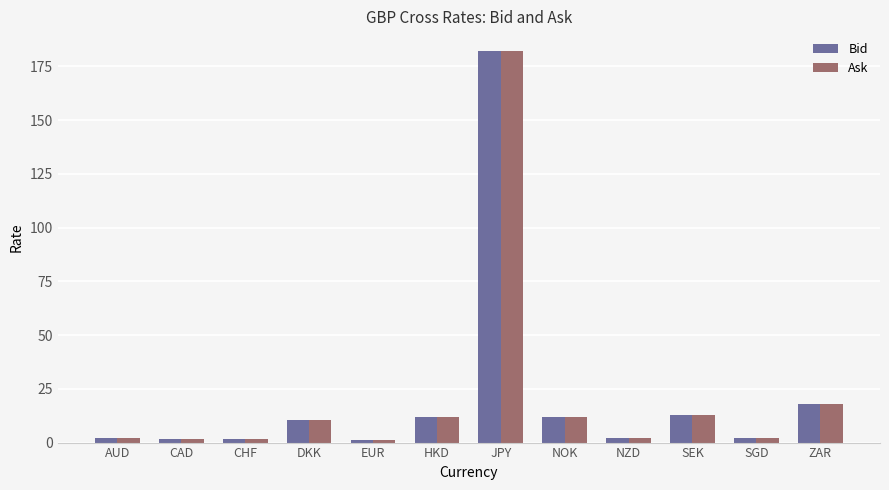

Which series has the widest spread of values?

Ask